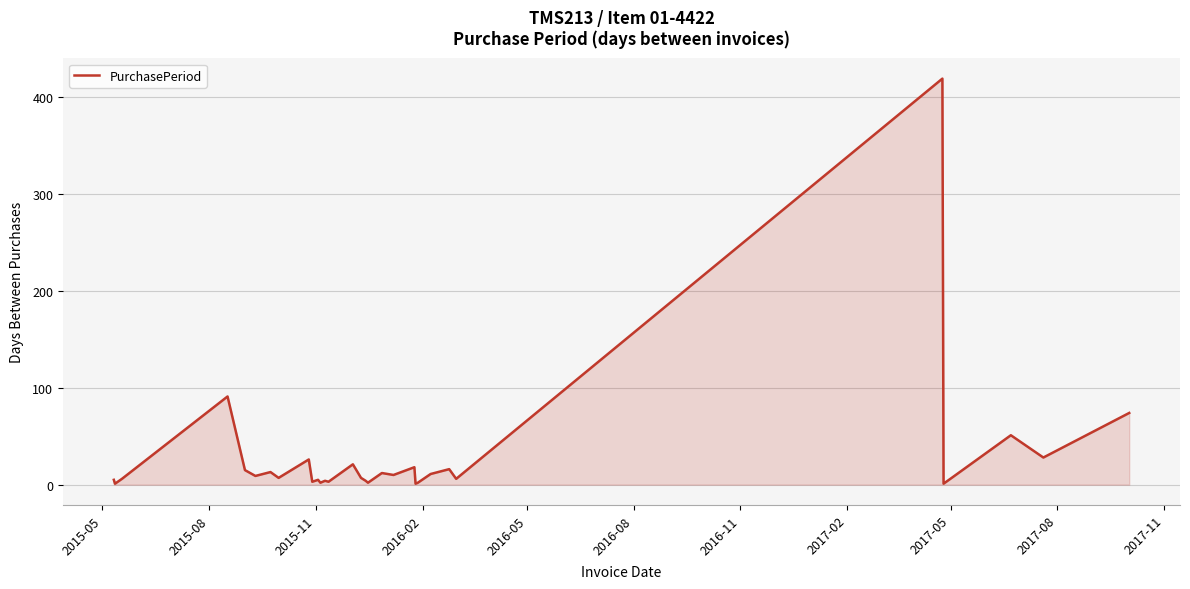

What is the difference between the maximum and minimum values?

418